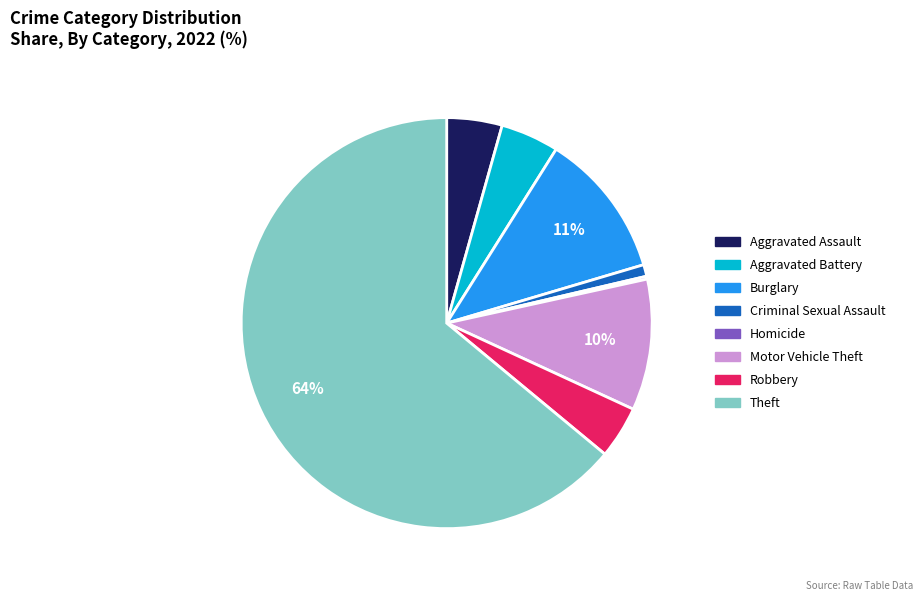

To the nearest percent, what is the average slice percentage?

12%